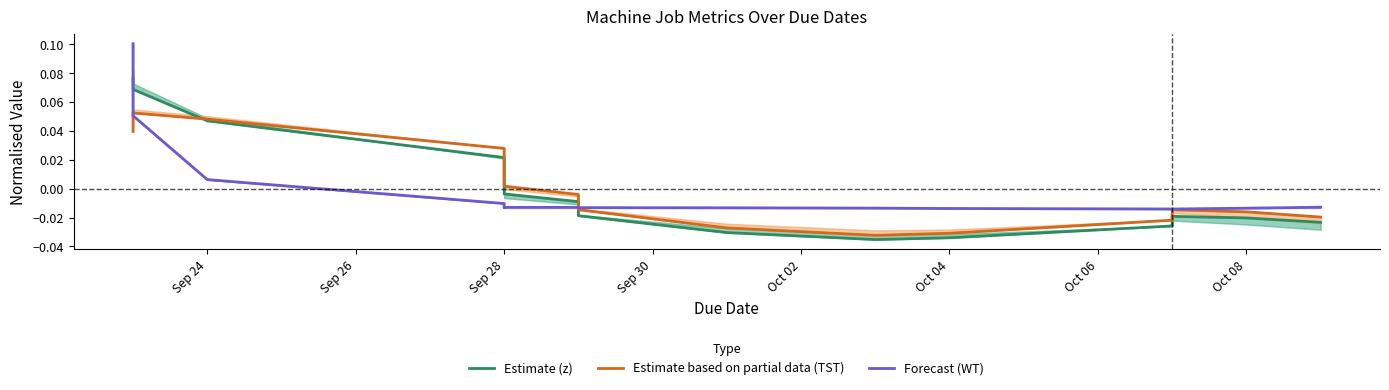

At how many categories does at least one series exceed 0?

6